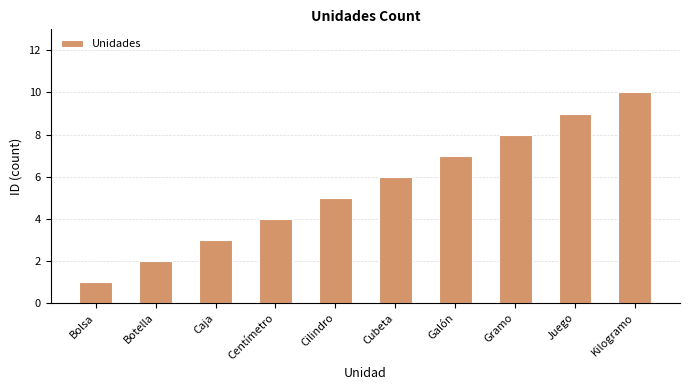

What is the change in value from Cubeta to Kilogramo?

+4